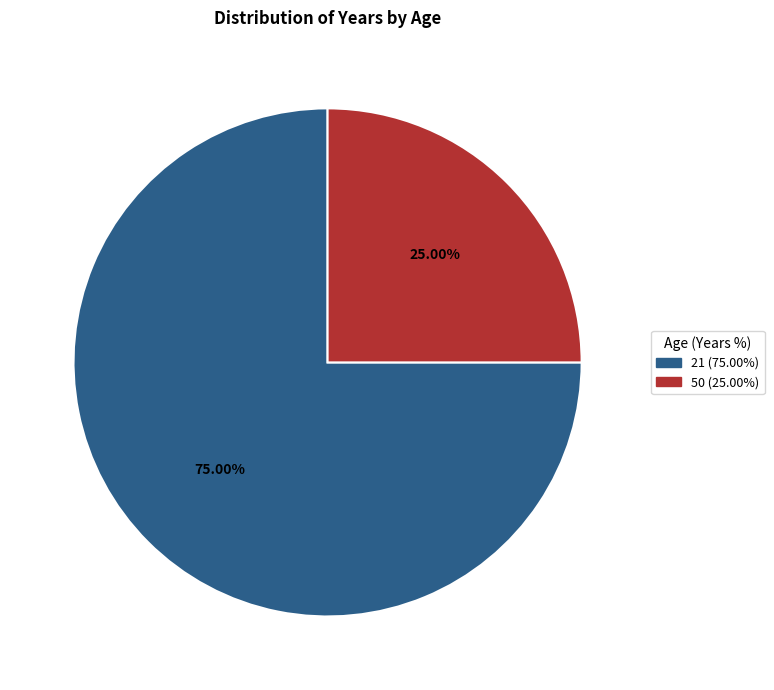

Which category has the smallest portion of the pie?

50